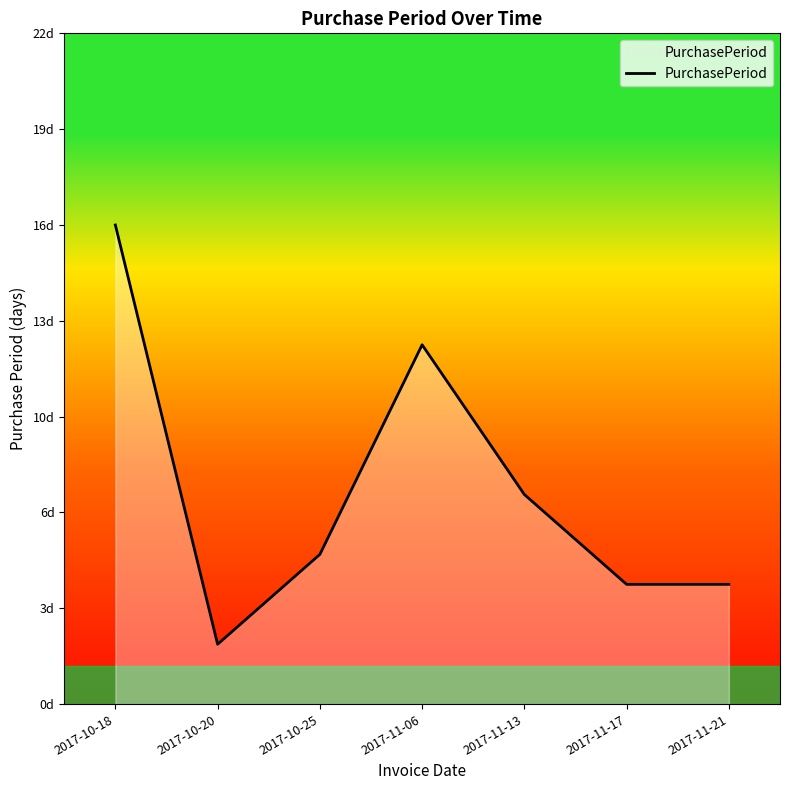

Does the chart have visible grid lines?

No